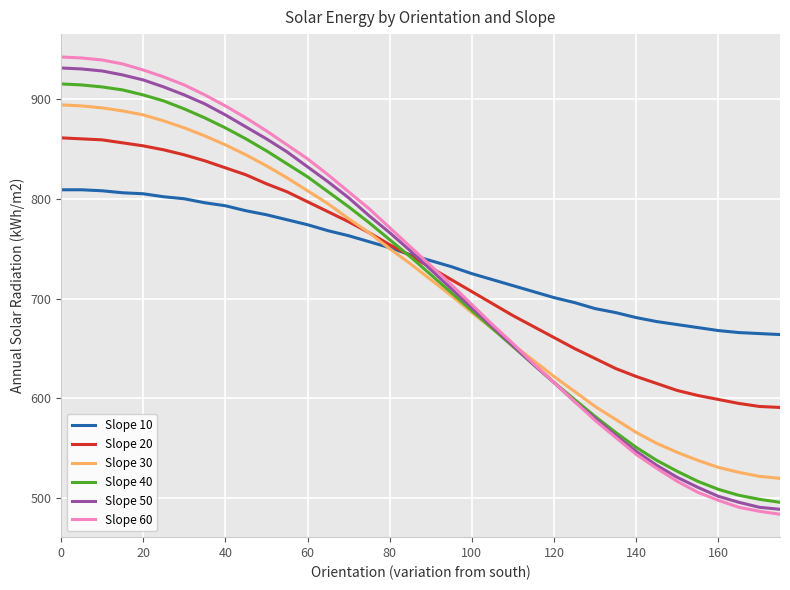

True or false: Slope 40 and Slope 10 intersect in this chart.

True